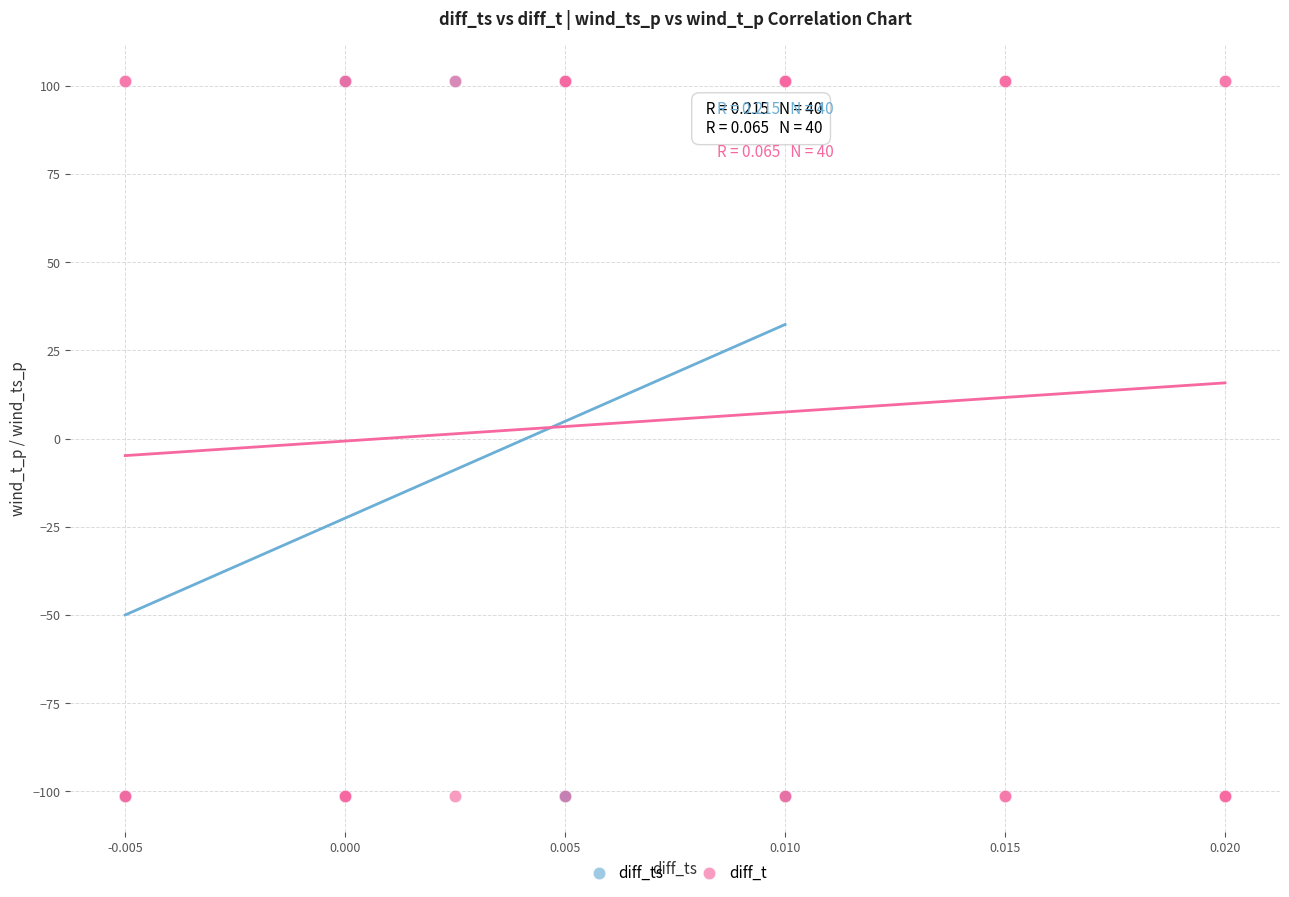

Which series has the largest Y range (max minus min)?

diff_t